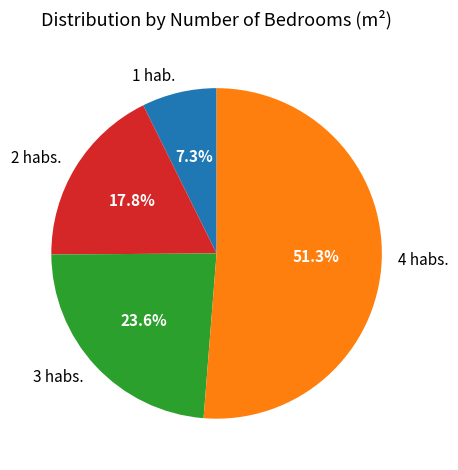

What is the largest slice in the pie chart?

4 habs.